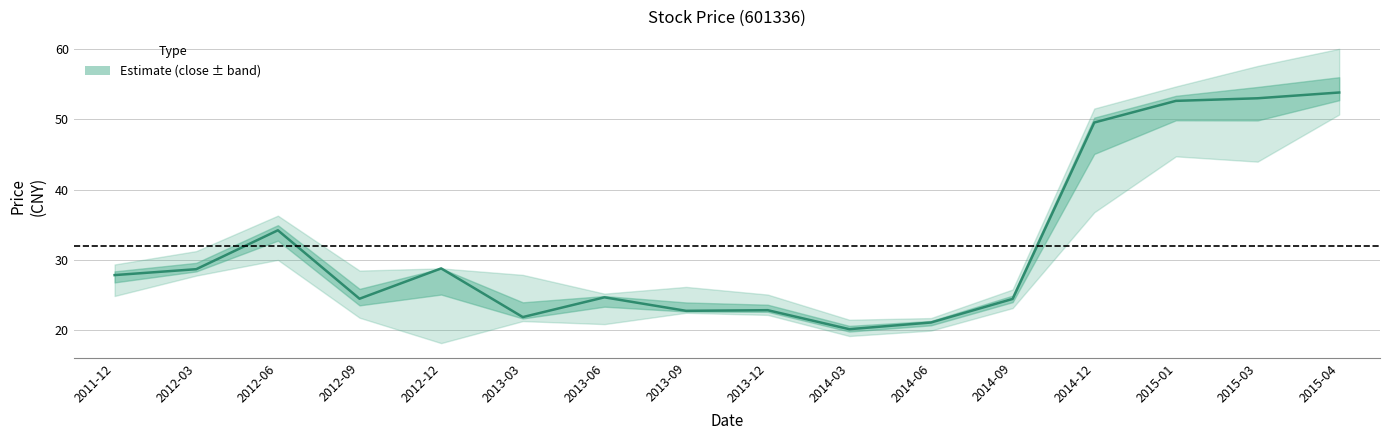

Reading left to right, extract all data points from this chart.

close: 27.9	28.7	34.2	24.5	28.8	21.9	24.7	22.8	22.9	20.2	21.1	24.5	49.6	52.6	53.0	53.8
high: 29.4	31.3	36.3	28.5	28.8	27.9	25.2	26.2	25.1	21.5	21.8	25.8	51.5	54.7	57.6	60.0
low: 24.9	27.8	30.0	21.8	18.2	21.3	20.9	22.5	22.2	19.2	20.0	23.2	36.8	44.8	44.0	50.7